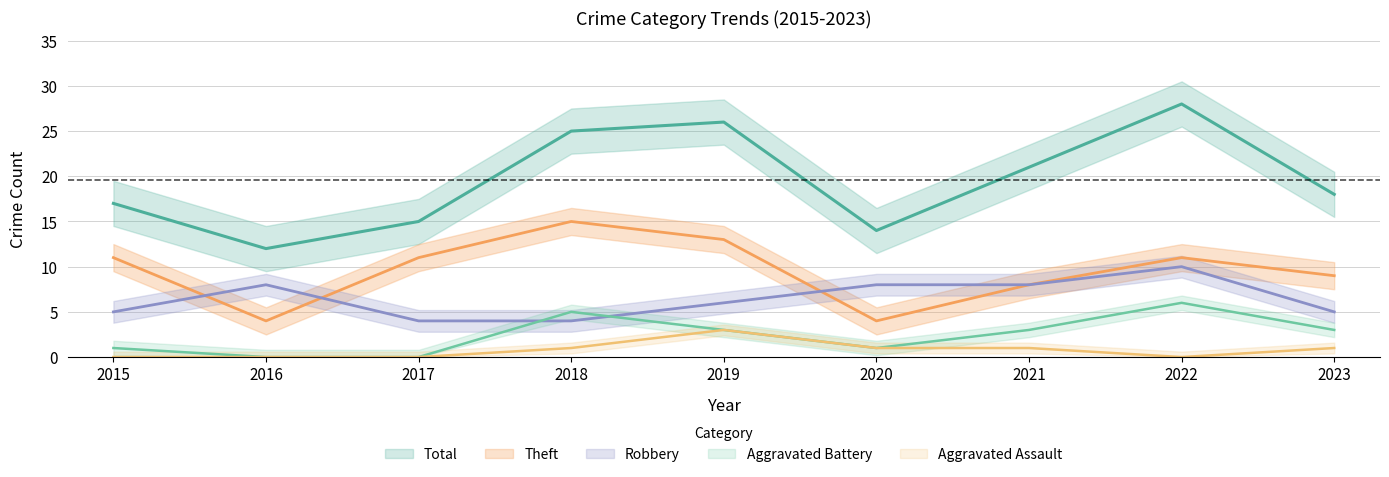

True or false: Aggravated Assault and Total cross at least once.

False